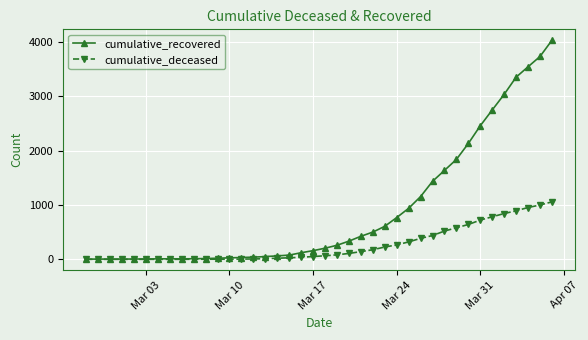

List the series in order of their overall mean, lowest first.

cumulative_deceased, cumulative_recovered